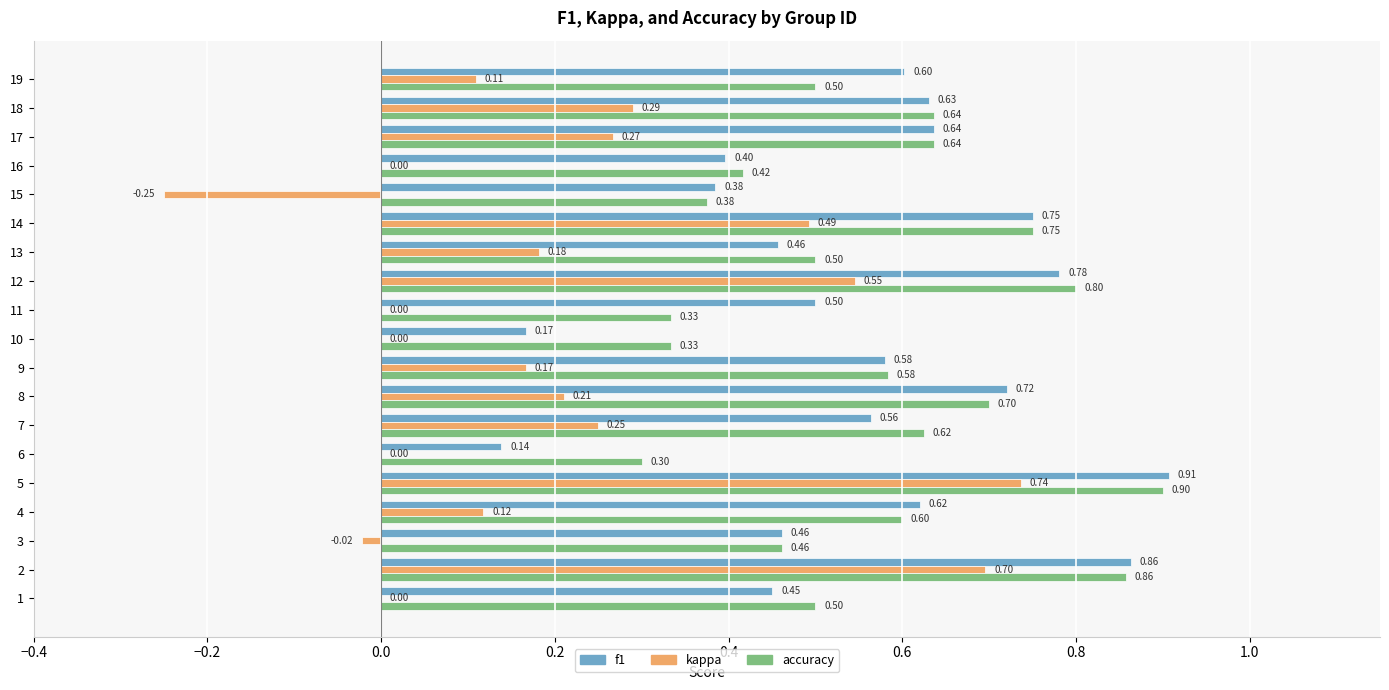

What is the sum of the accuracy values at 16 and 2?

1.3